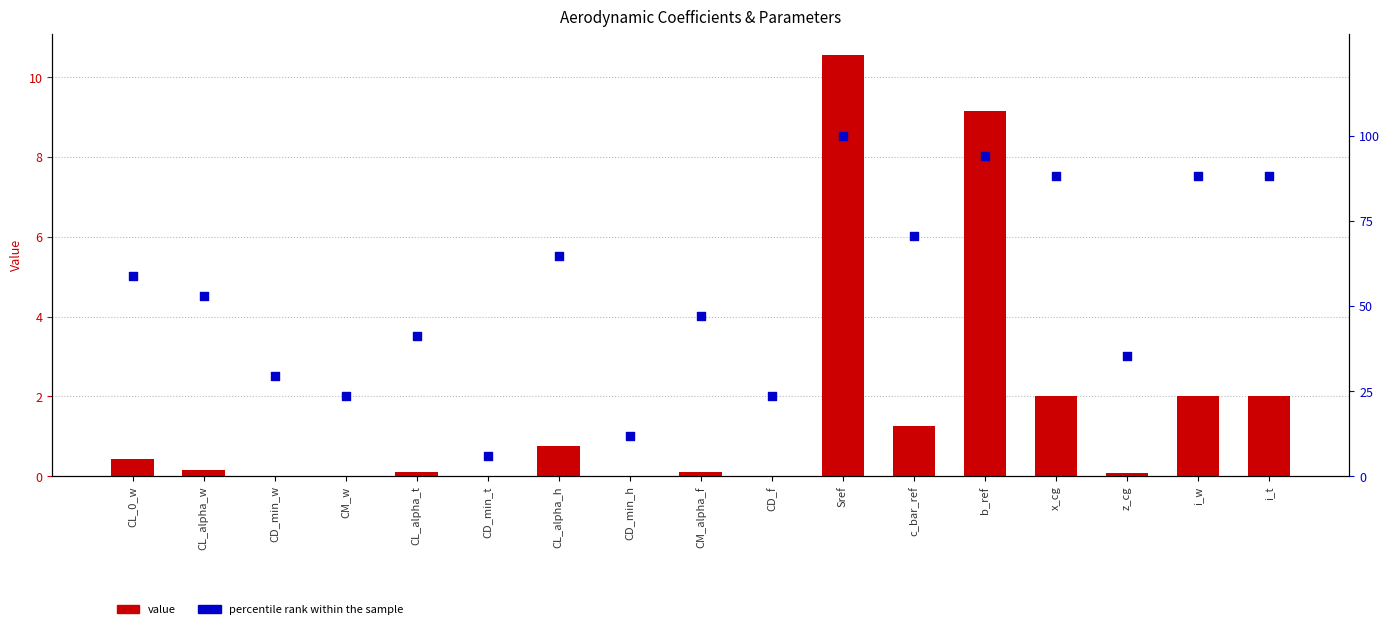

Which series contains the lowest Y value?

value